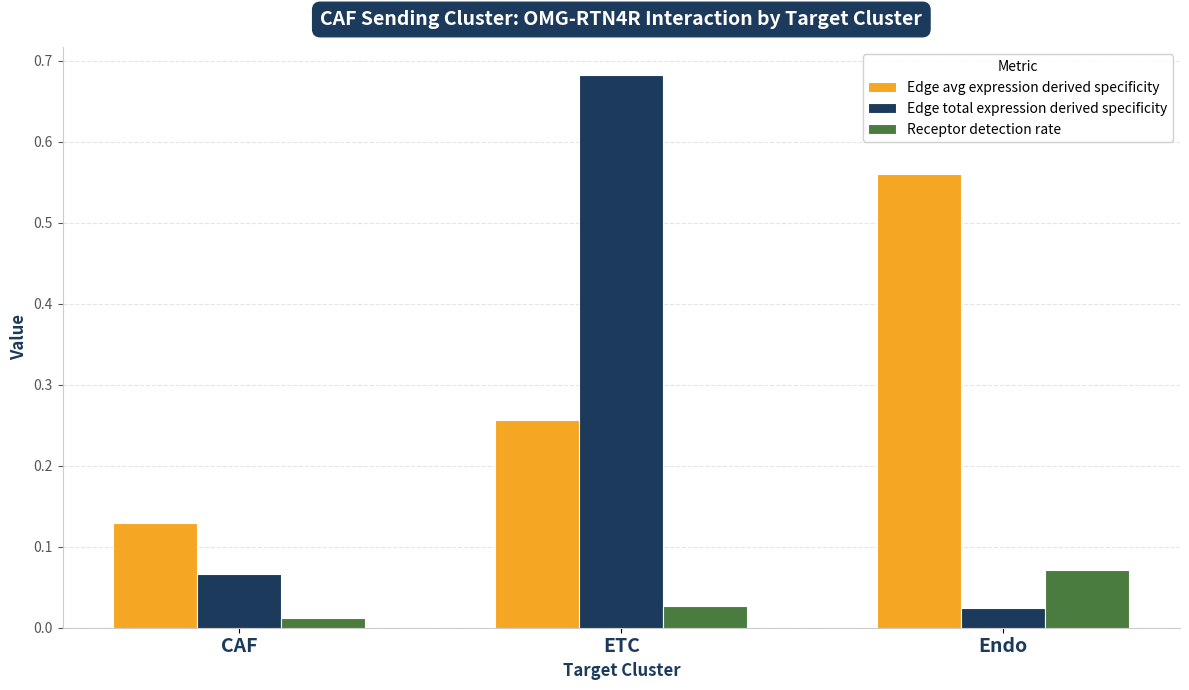

What is the sum of all Edge total expression derived specificity values?

0.8